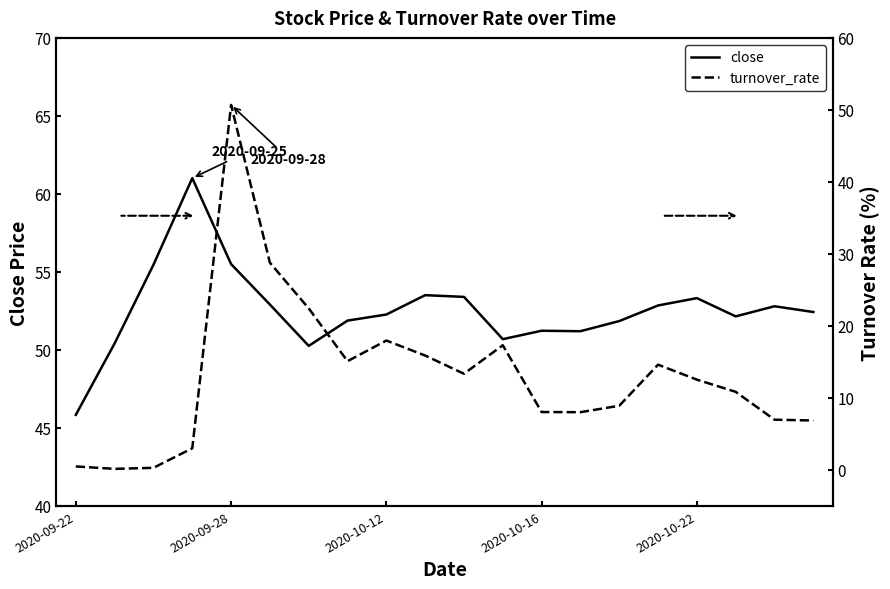

What are all the series names shown in the legend?

close, turnover_rate